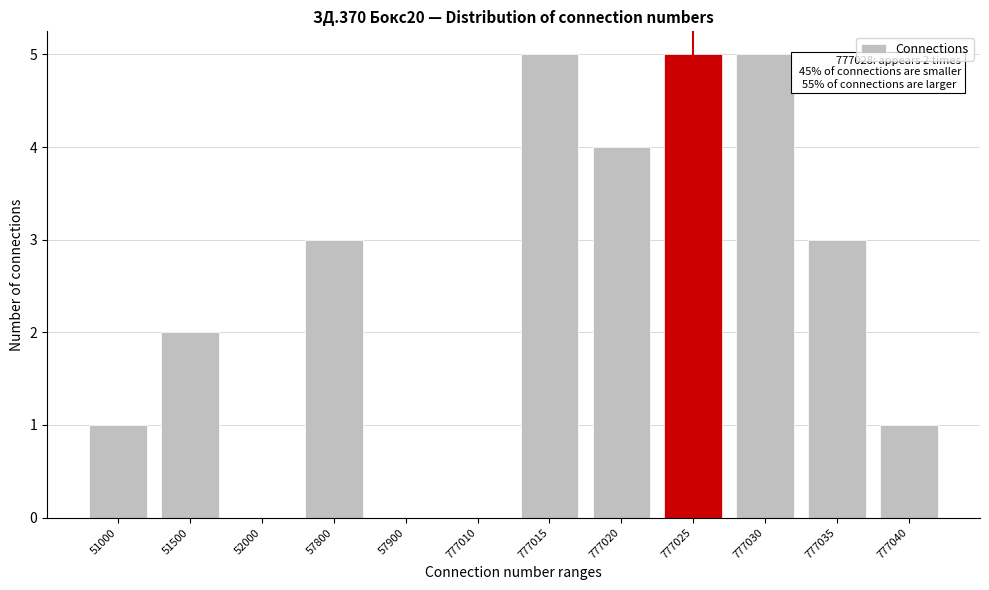

Reading left to right, list all the values displayed in this chart.

51000=1	51500=2	52000=0	57800=3	57900=0	777010=0	777015=5	777020=4	777025=5	777030=5	777035=3	777040=1